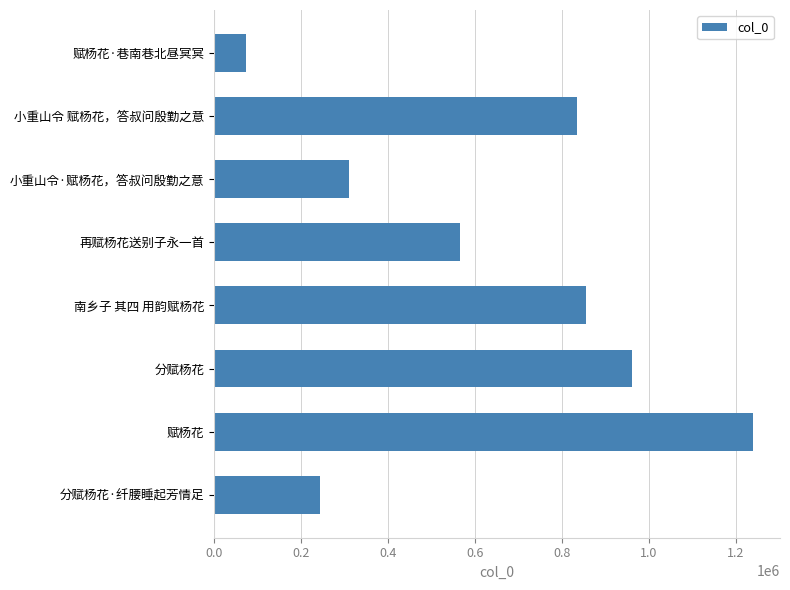

List the labels in order of value, largest first.

赋杨花, 分赋杨花, 南乡子 其四 用韵赋杨花, 小重山令 赋杨花，答叔问殷勤之意, 再赋杨花送别子永一首, 小重山令·赋杨花，答叔问殷勤之意, 分赋杨花·纤腰睡起芳情足, 赋杨花·巷南巷北昼冥冥